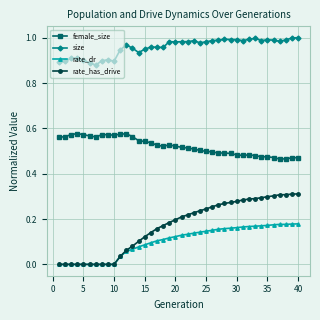

Which series has the widest spread of values?

rate_has_drive